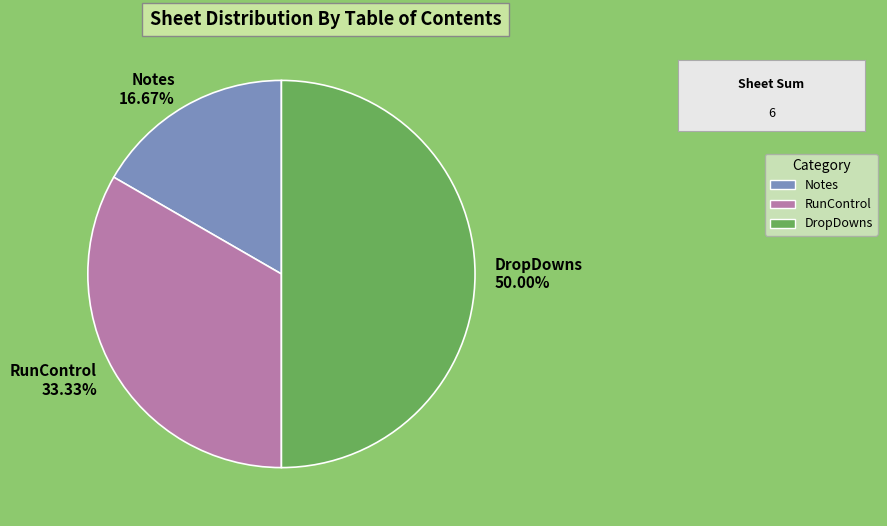

How many segments does this pie chart have?

3